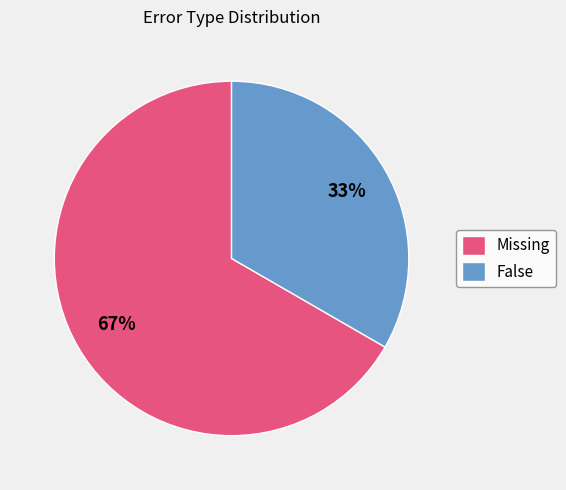

Rank the categories by value from highest to lowest.

Missing, False